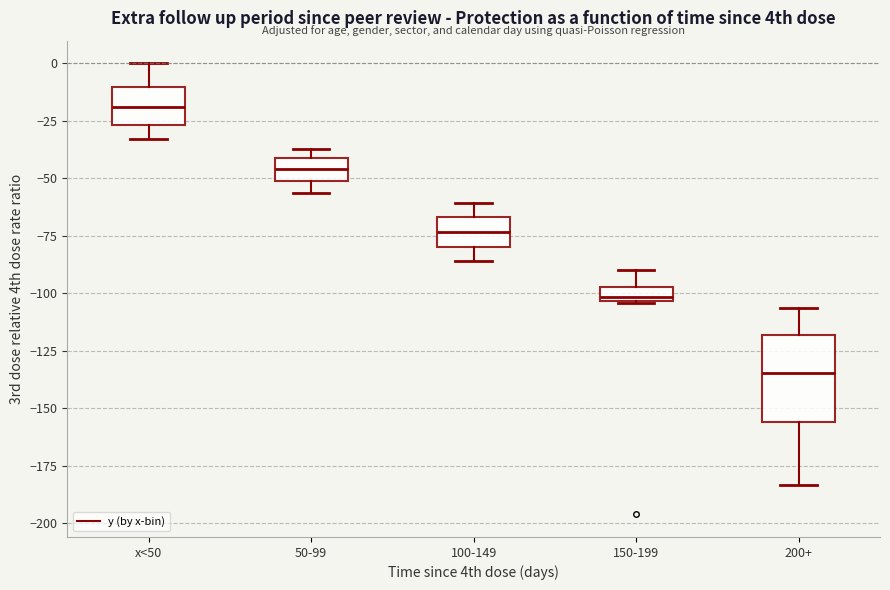

Where does the upper whisker of the box for x<50 end on the y-axis? The values are not printed on the chart, so give them approximately, as read against the axis.

0